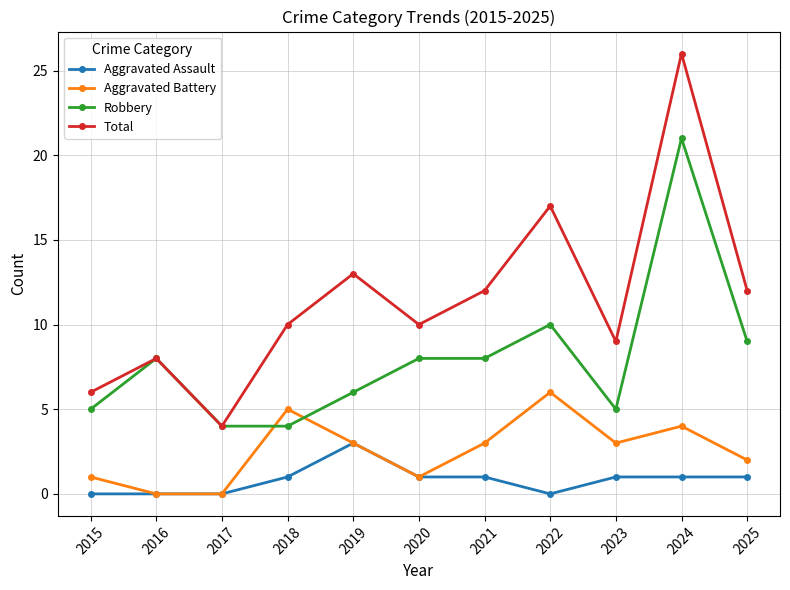

True or false: Aggravated Battery and Total cross at least once.

False